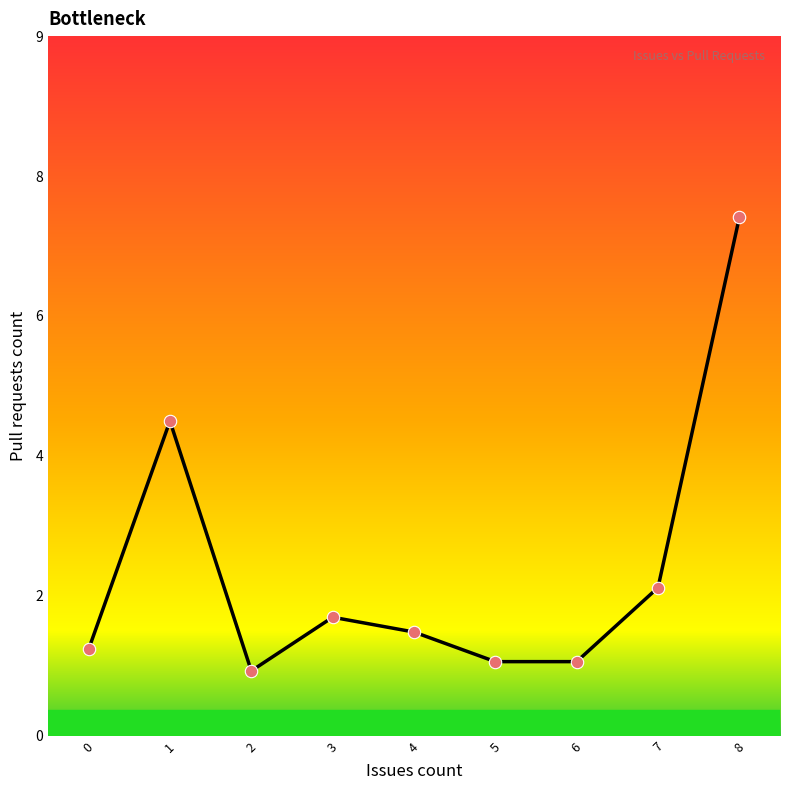

What is the change in value from 3 to 5?

-0.6